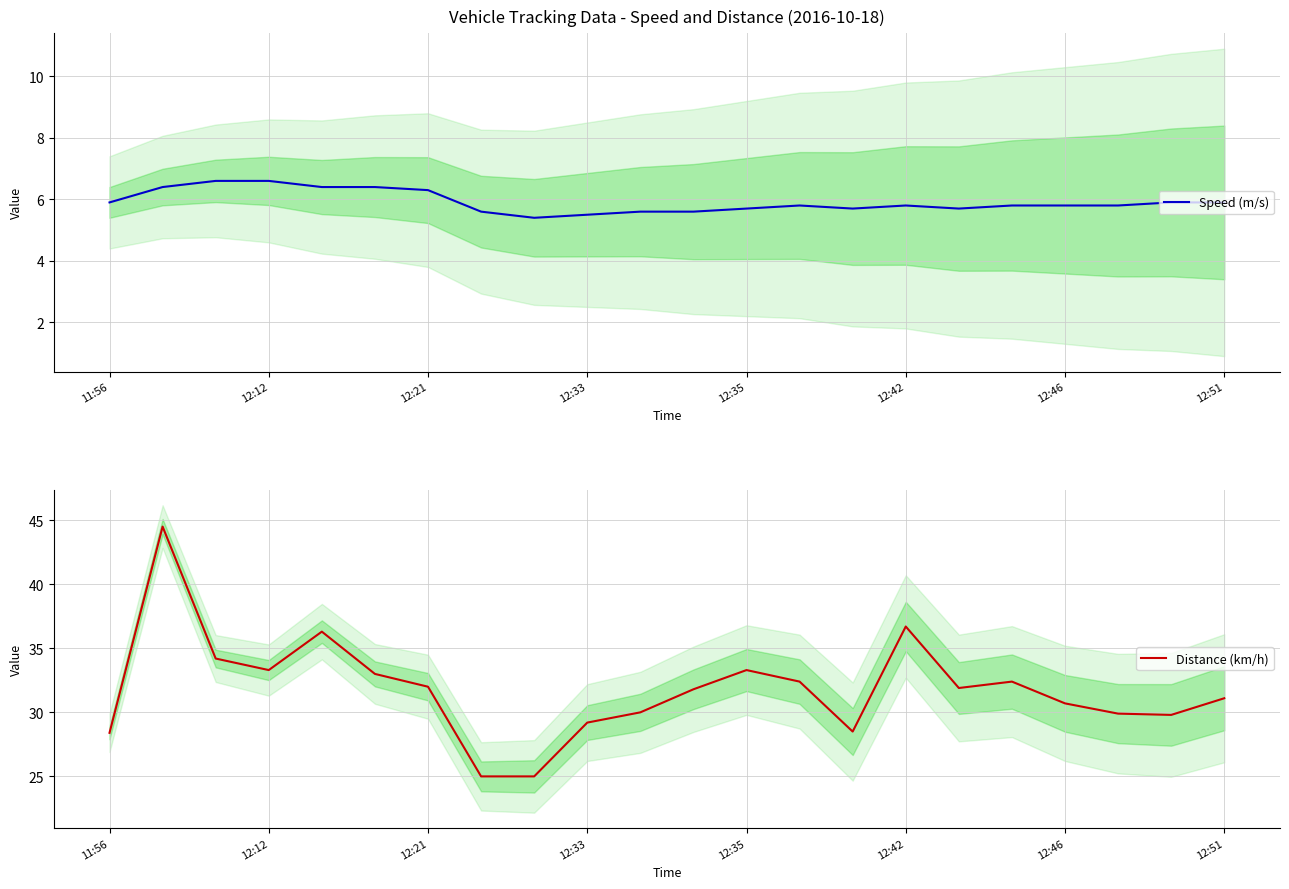

True or false: Distance (km/h) has more than 1 points higher than both neighbors.

True